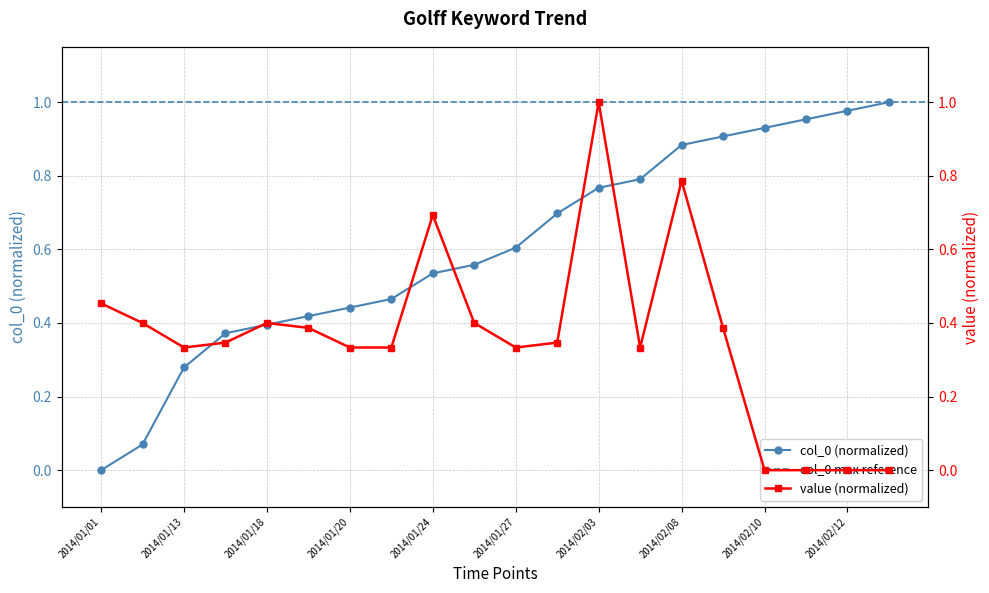

Reading left to right, what are all the values shown in this chart?

value: 0.5	0.4	0.3	0.3	0.4	0.4	0.3	0.3	0.7	0.4	0.3	0.3	1.0	0.3	0.8	0.4	0.0	0.0	0.0	0.0
col_0: 0.0	0.1	0.3	0.4	0.4	0.4	0.4	0.5	0.5	0.6	0.6	0.7	0.8	0.8	0.9	0.9	0.9	1.0	1.0	1.0